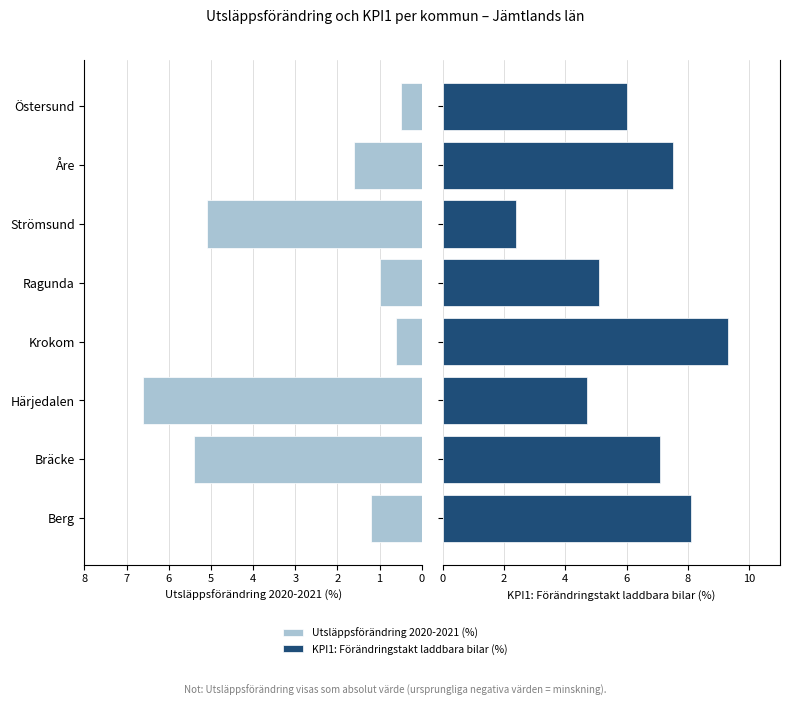

What are all the series names shown in the legend?

Utsläppsförändring 2020-2021 (%), KPI1: Förändringstakt laddbara bilar (%)